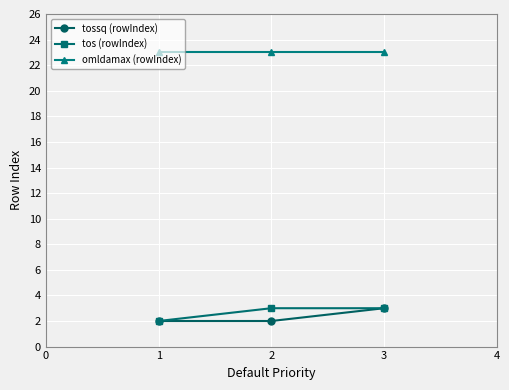

The value of omldamax (rowIndex) at 2 is 23. True or false?

True